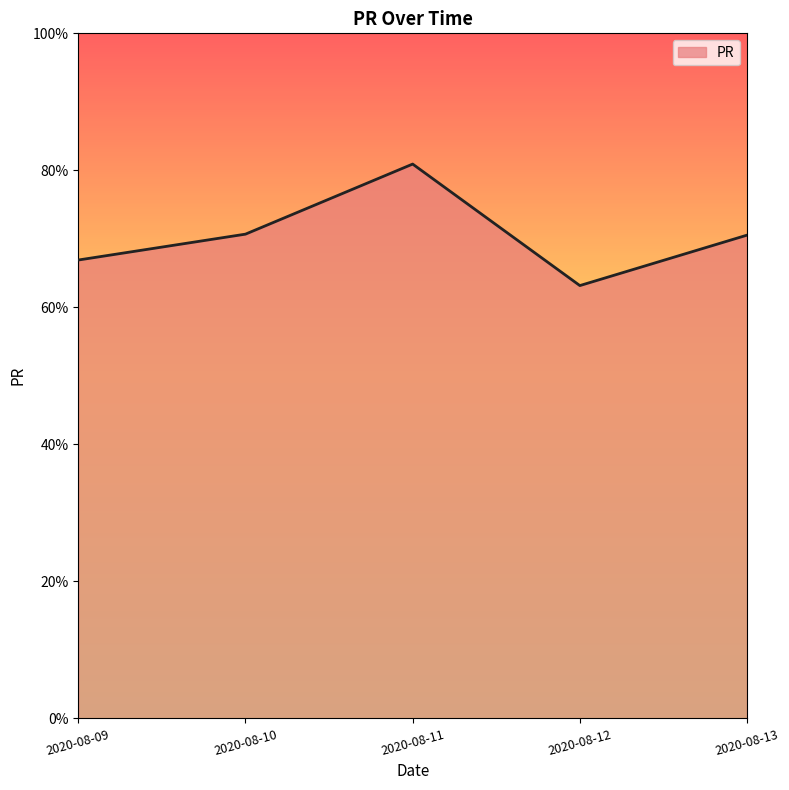

What is the sum of the values at 2020-08-11 and 2020-08-13?

151.5